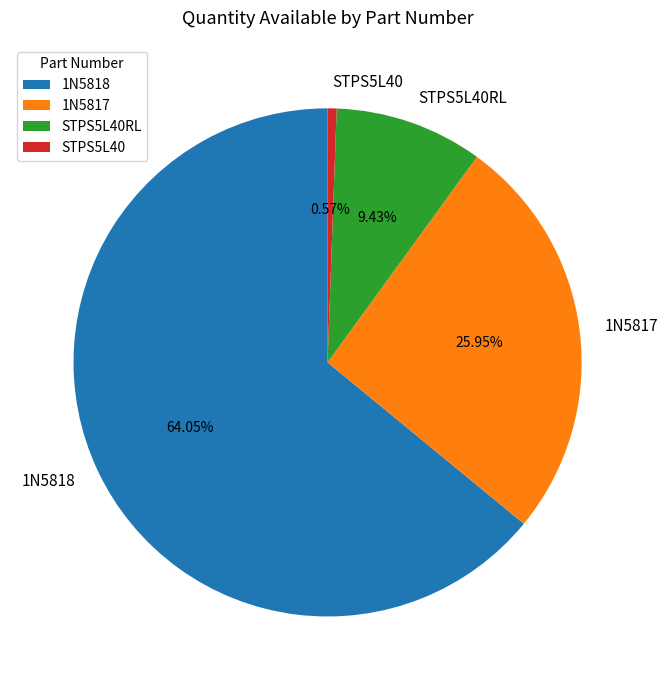

To the nearest percent, what percentage of the pie is STPS5L40?

1%